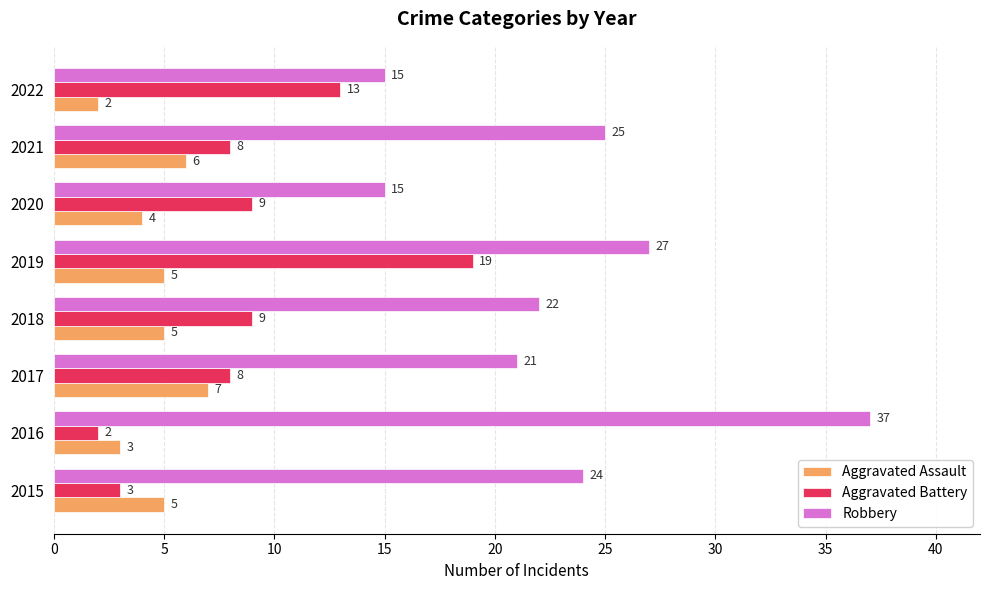

What are all the series names shown in the legend?

Aggravated Assault, Aggravated Battery, Robbery